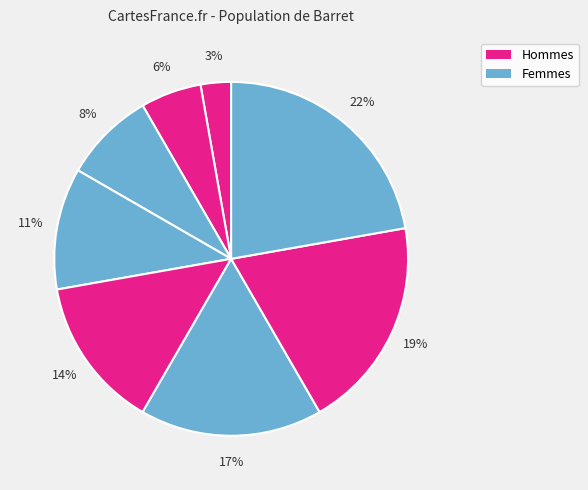

Count the number of slices in the pie.

8